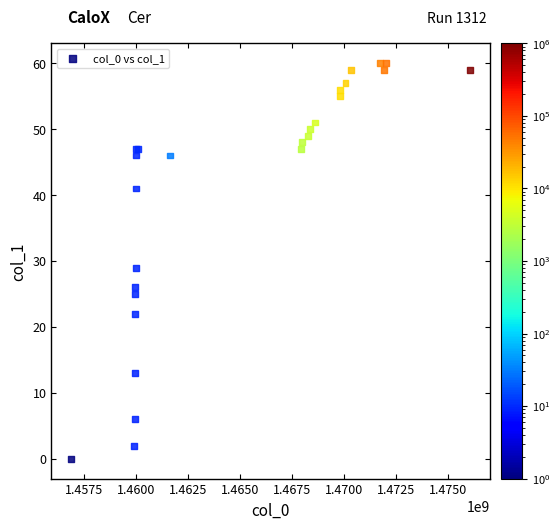

What Y value in the scatter plot is closest to 30?

29